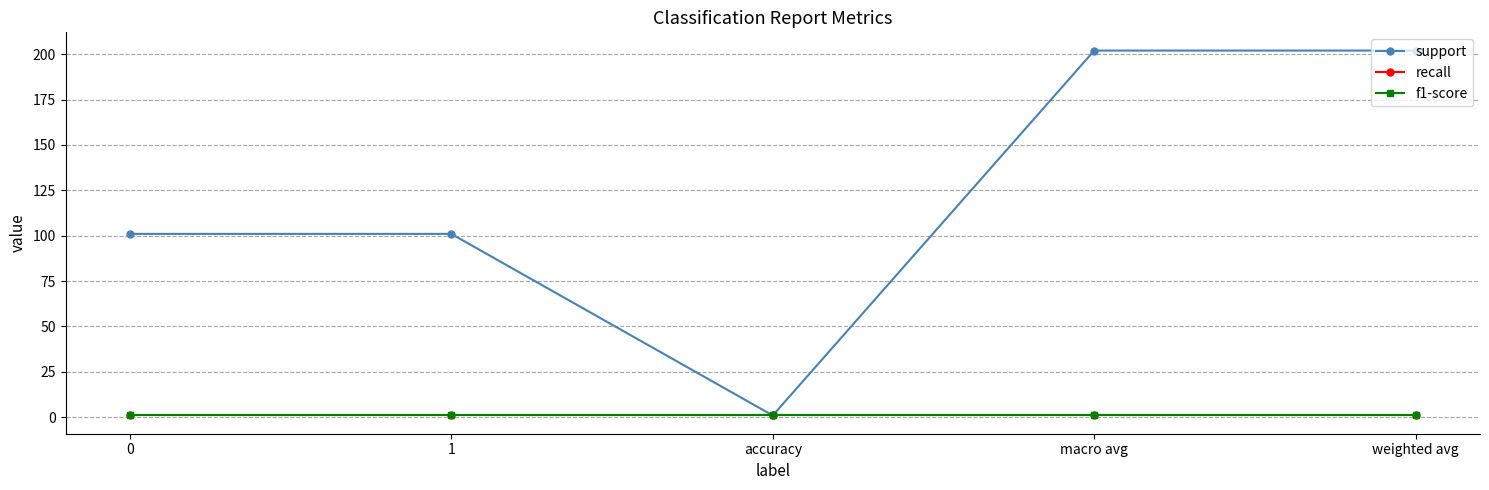

Does the chart have visible grid lines?

Yes